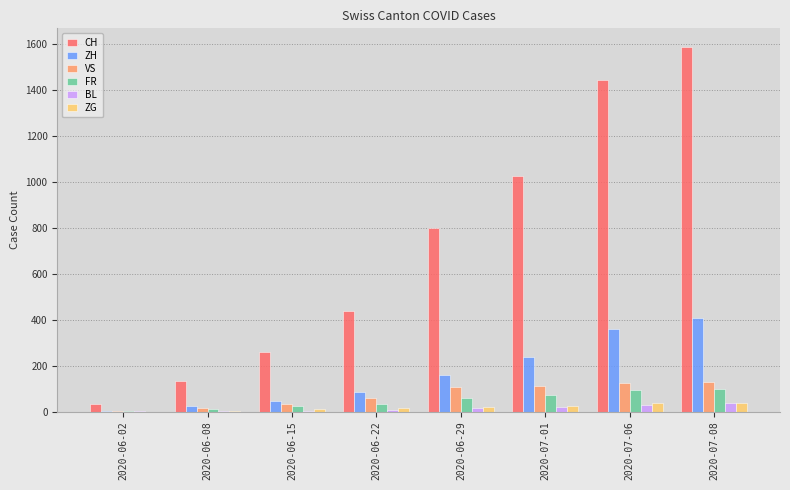

At which category does the chart reach its peak across all series?

2020-07-08